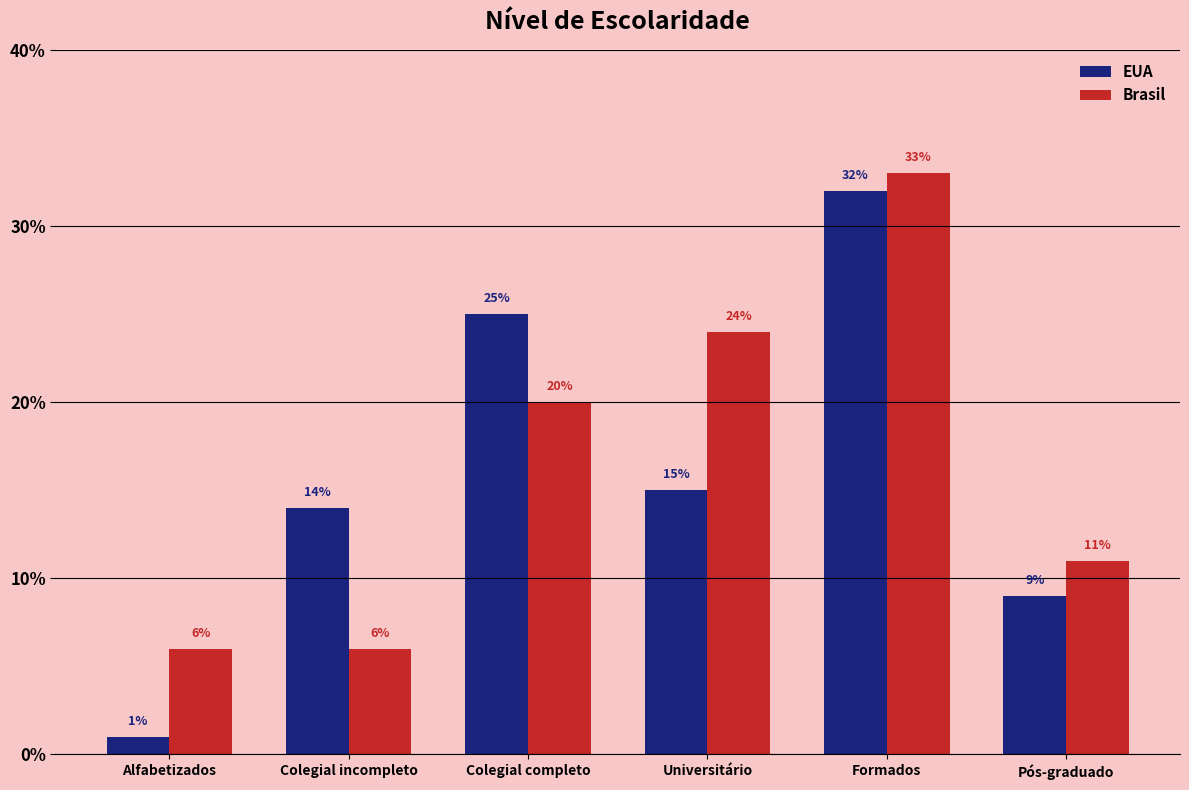

What are all the series names shown in the legend?

EUA, Brasil